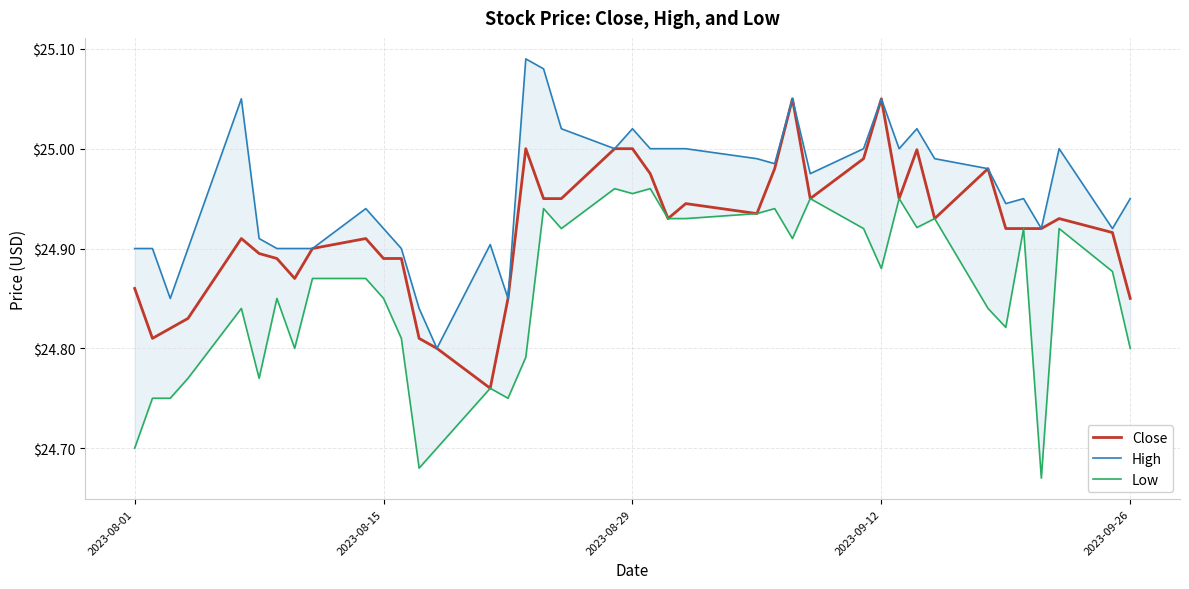

Which series has the widest spread of values?

High